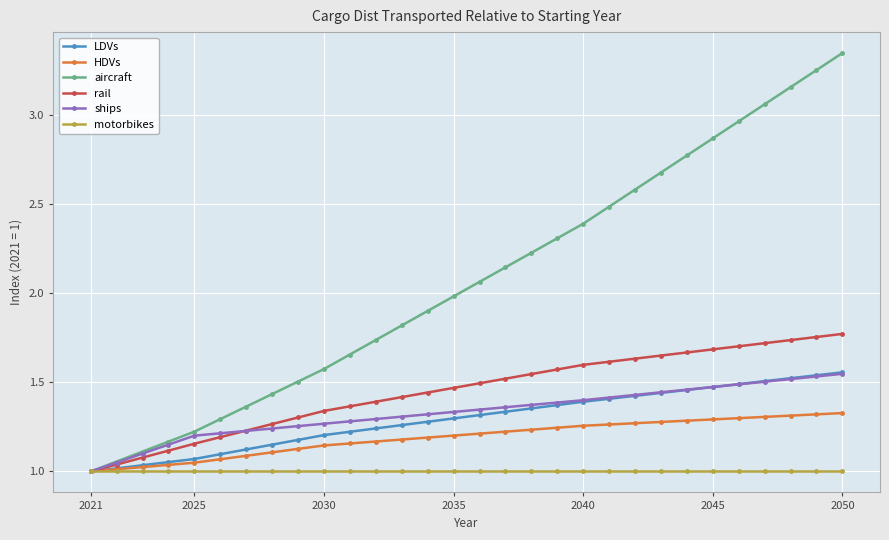

How many series are shown in this chart?

6